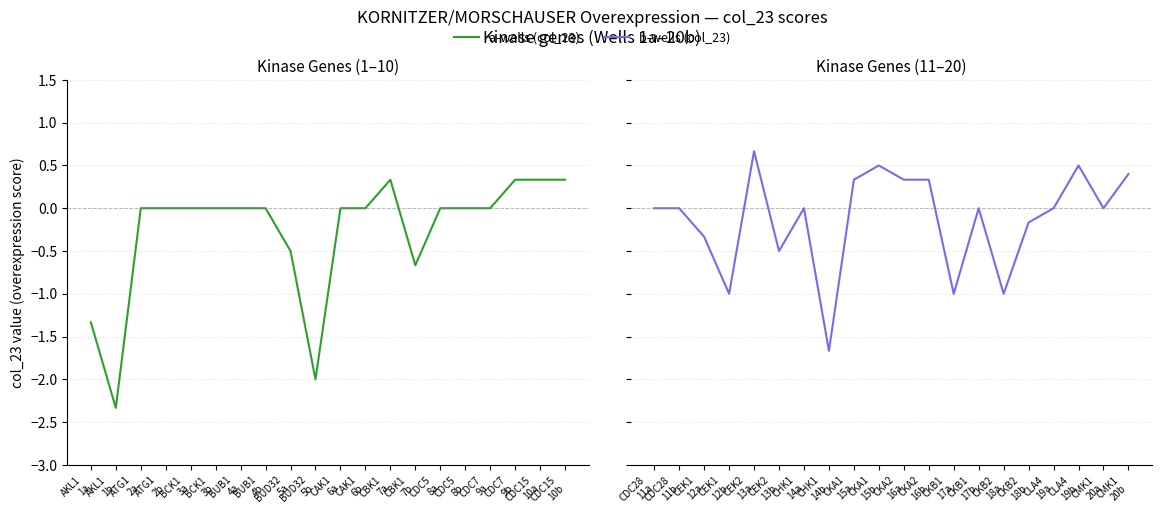

List the series in order of their peak value, highest first.

b-wells (col_23), a-wells (col_23)